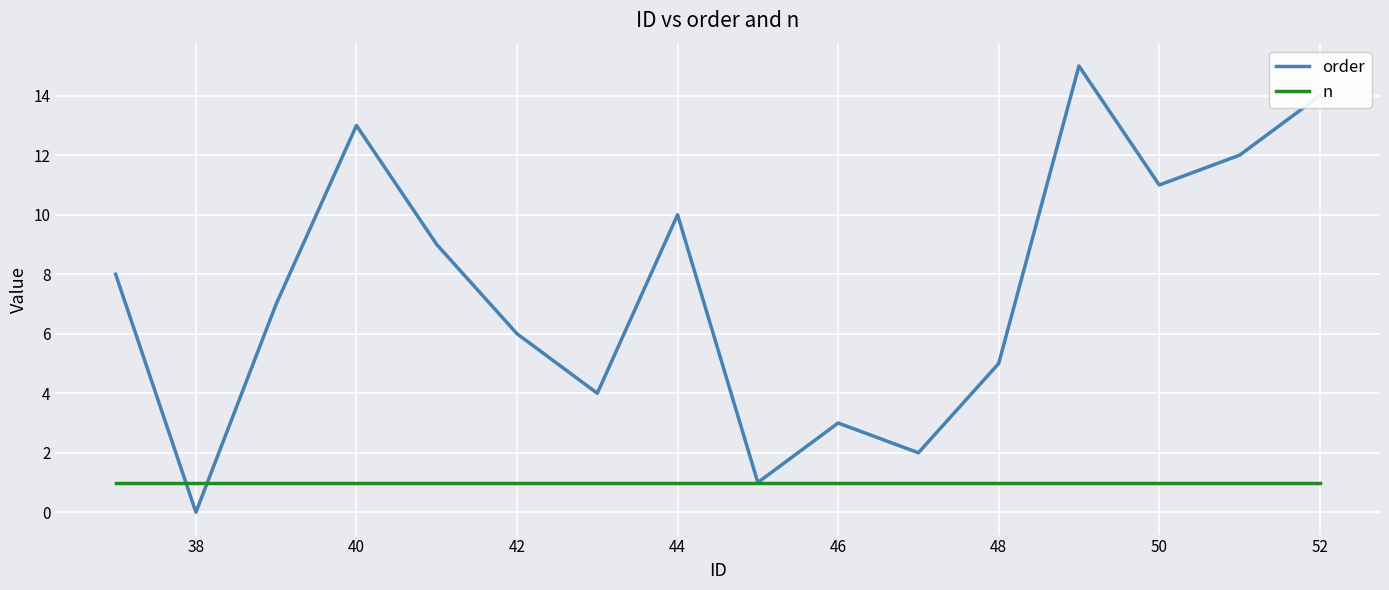

Count the number of categories in the chart.

16